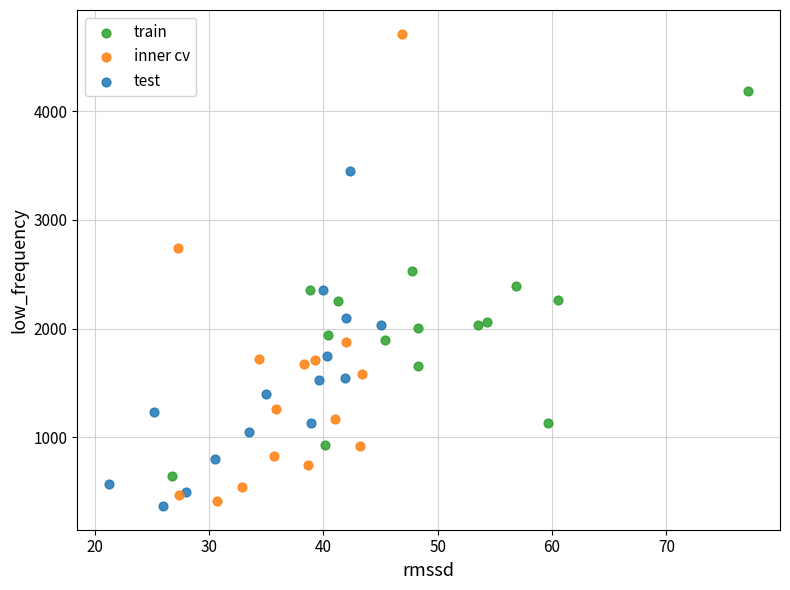

Which series contains the highest Y value?

inner cv